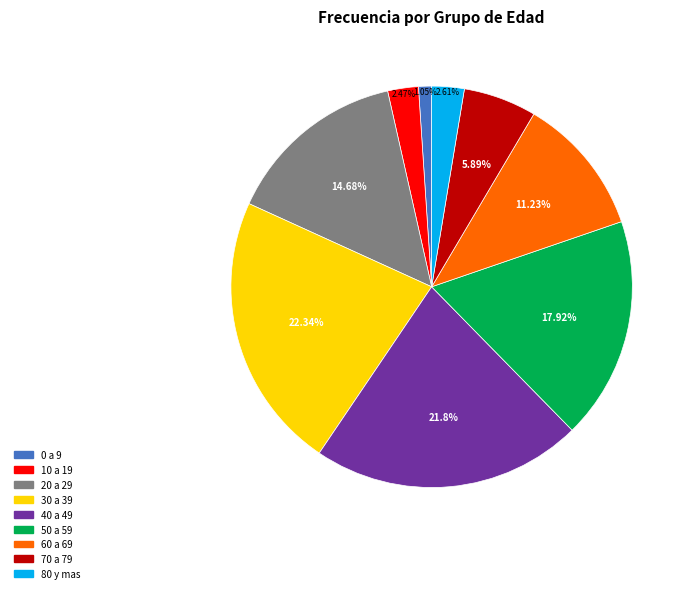

To the nearest percent, what is the combined percentage of 80 y mas and 50 a 59?

21%